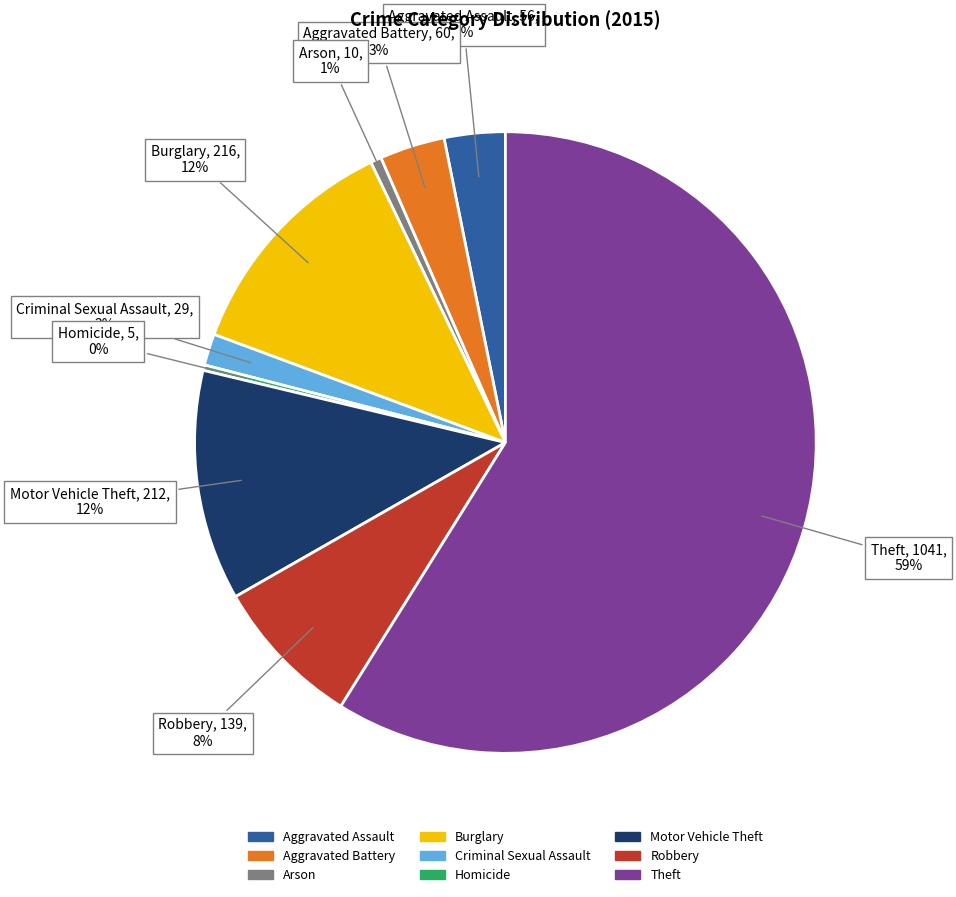

Is it true that Aggravated Assault is 3% of the pie?

True